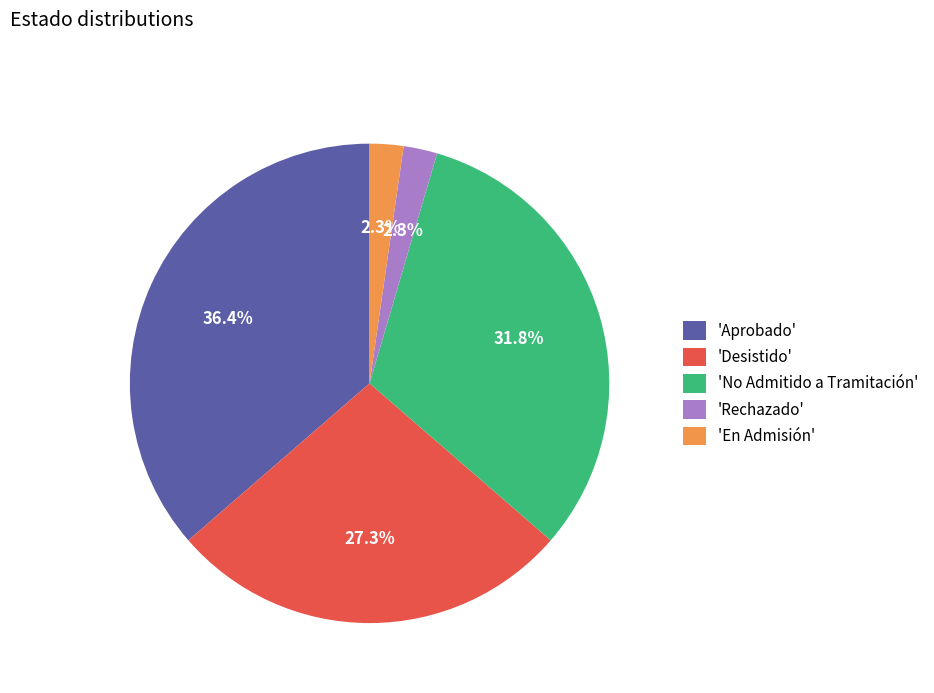

Which slice is the largest?

'Aprobado'